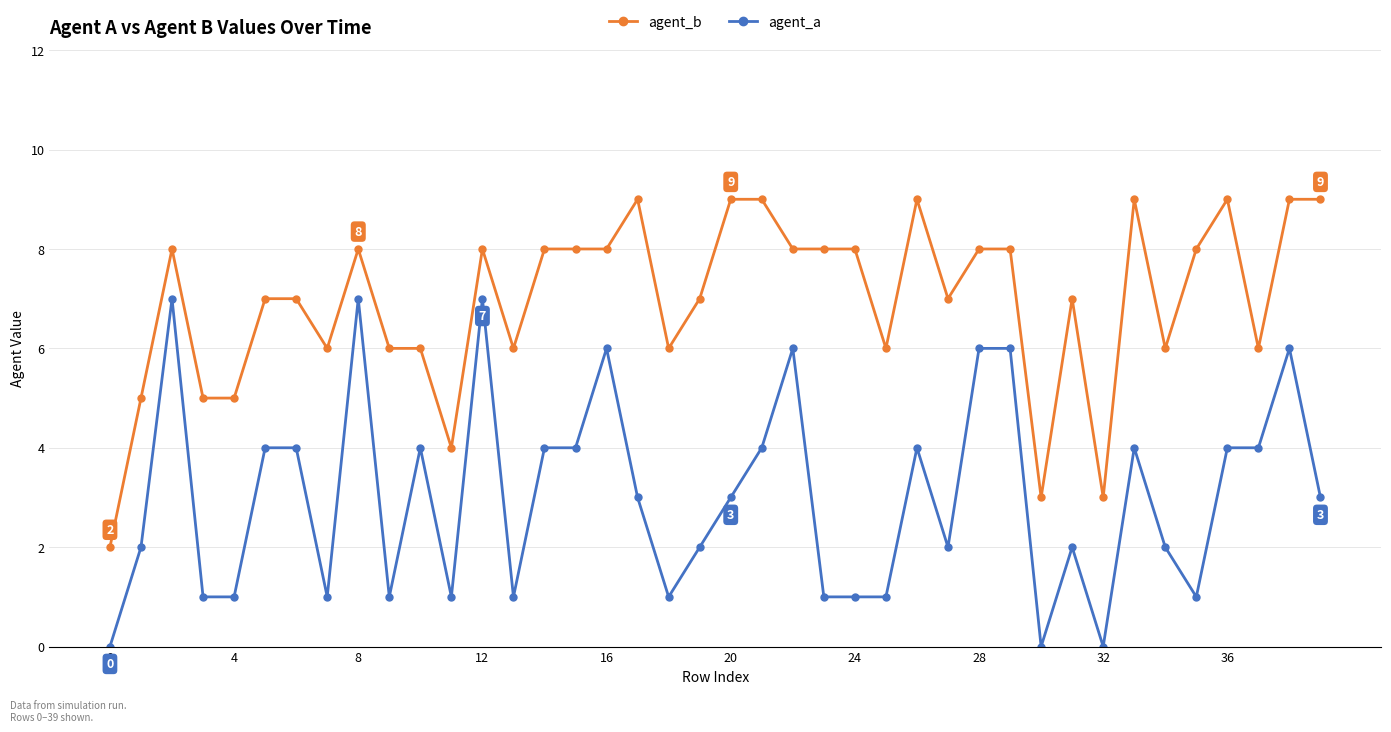

What is the maximum value shown in the chart?

9